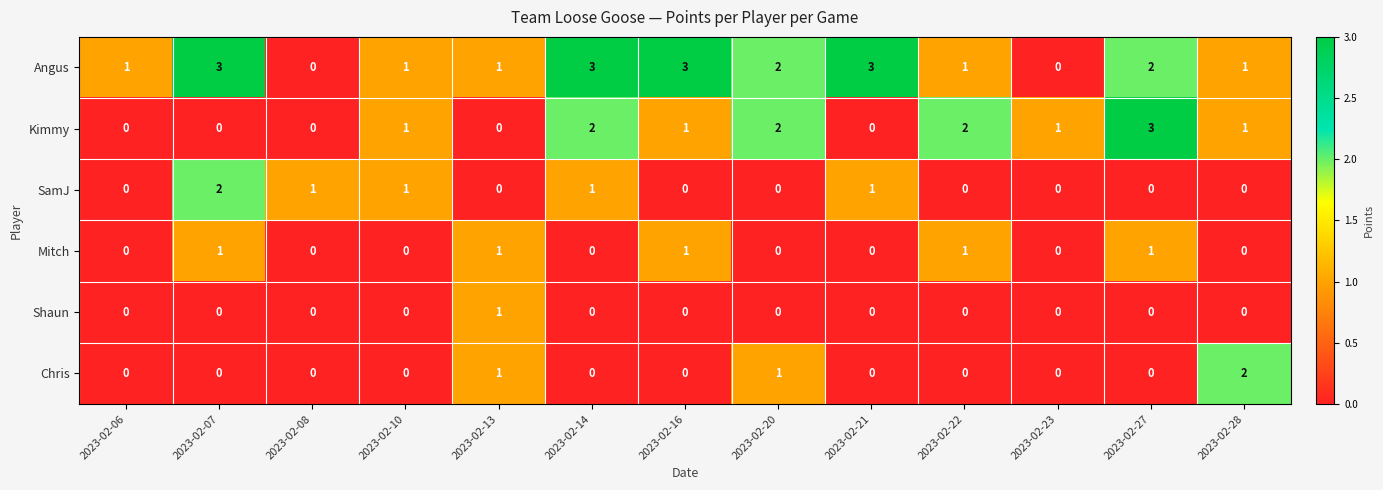

Which series changed the most between 2023-02-20 and 2023-02-21?

Kimmy